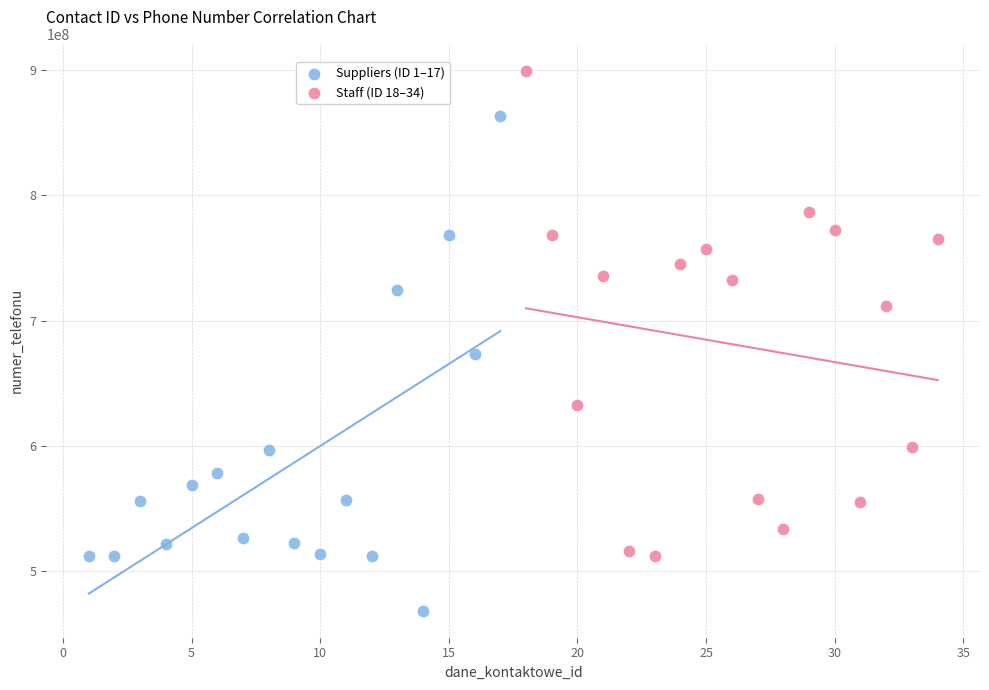

Which series contains the lowest Y value?

Suppliers (ID 1–17)